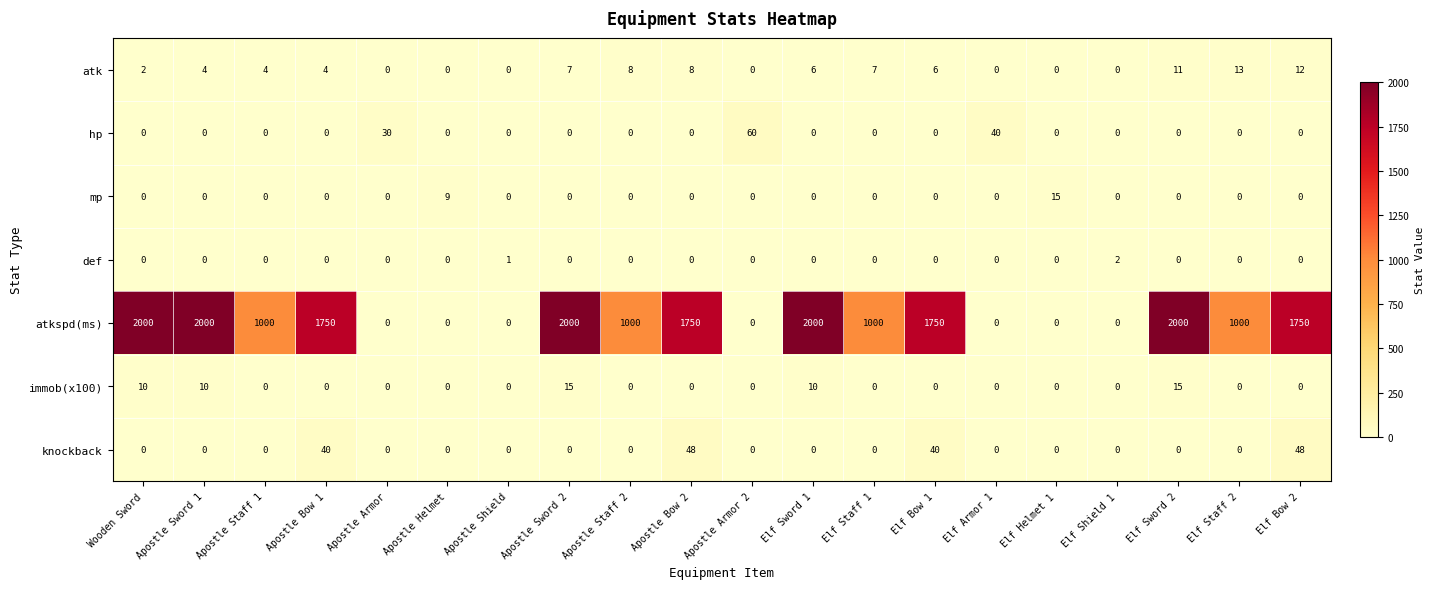

True or false: immob(x100) has a value of 10 at Wooden Sword.

True